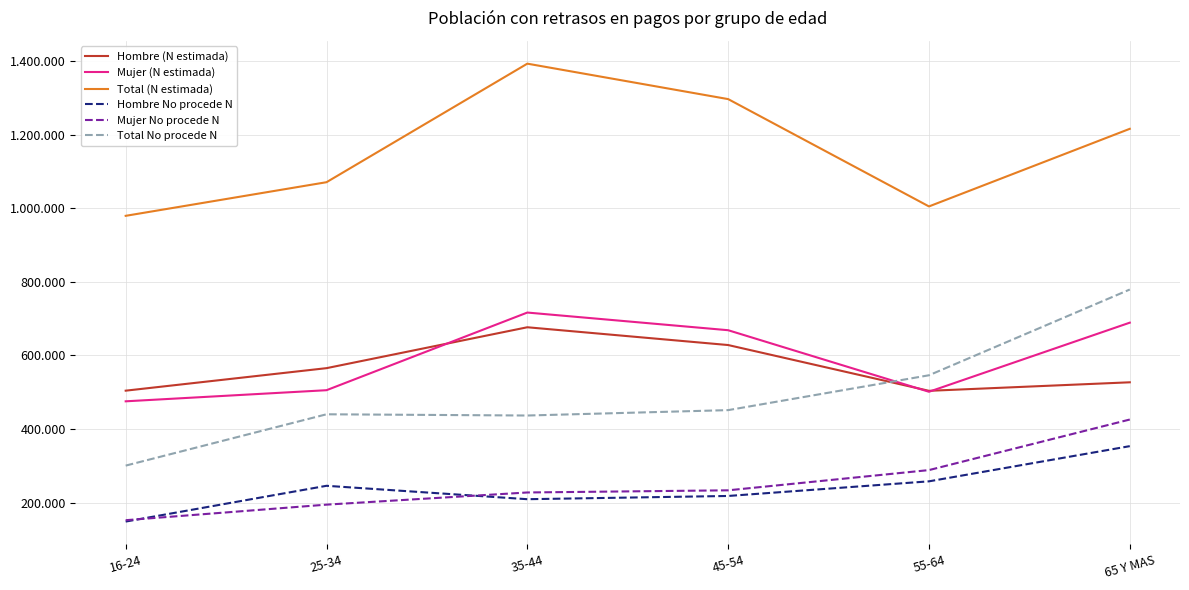

Is this an area chart (filled region under the line)?

No